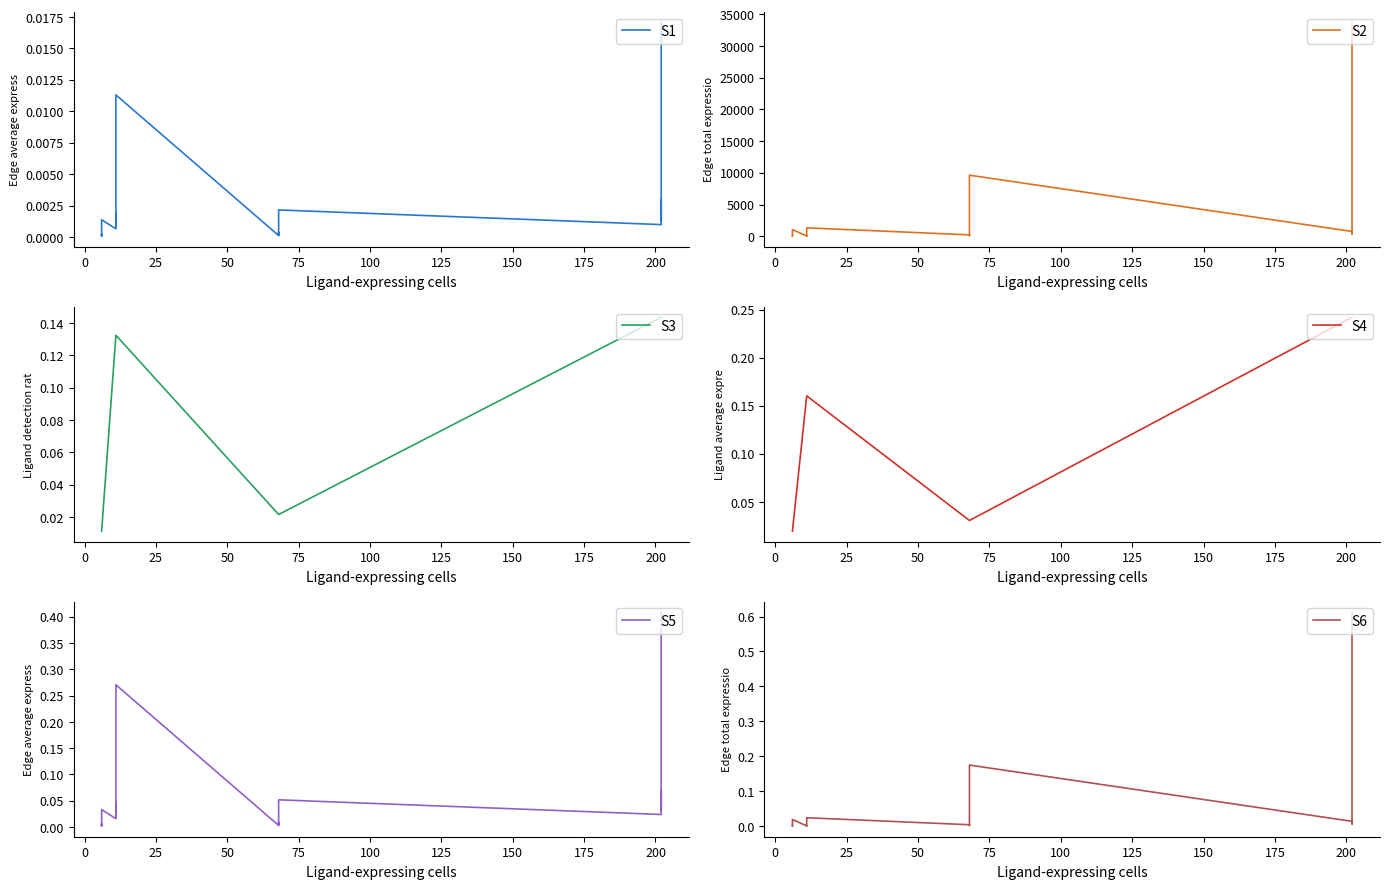

What is the difference between the second highest and minimum values in the S6 series?

0.2